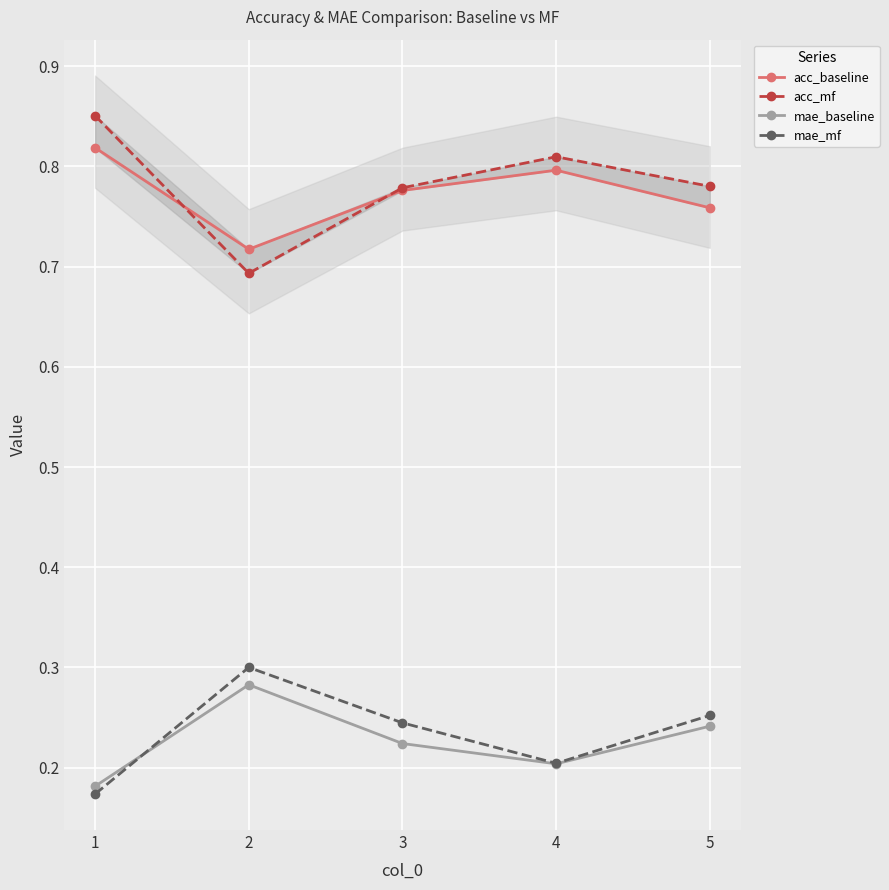

Which series has the widest spread of values?

acc_mf